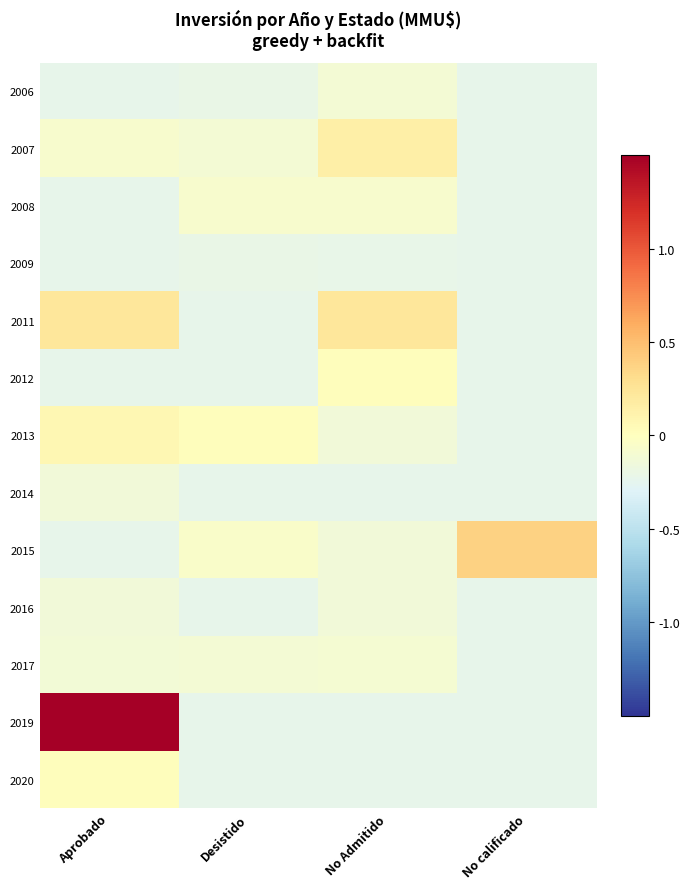

At how many categories does at least one series exceed 0?

4